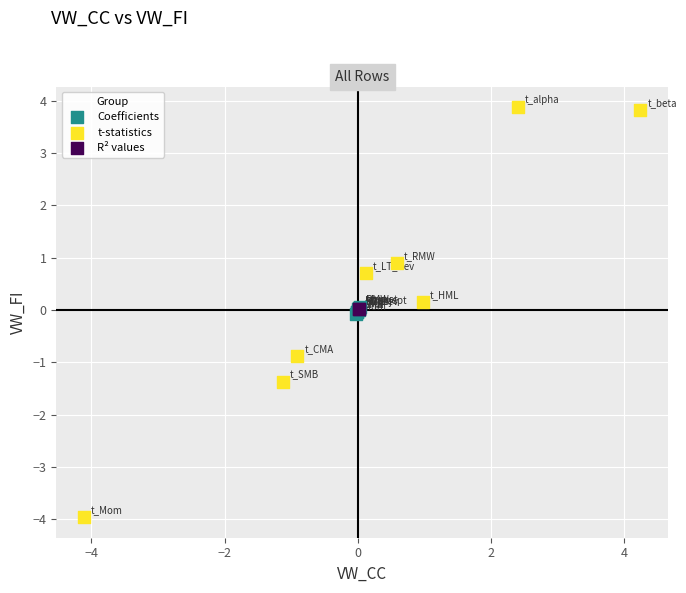

What are all the series names shown in the legend?

Coefficients, t-statistics, R² values